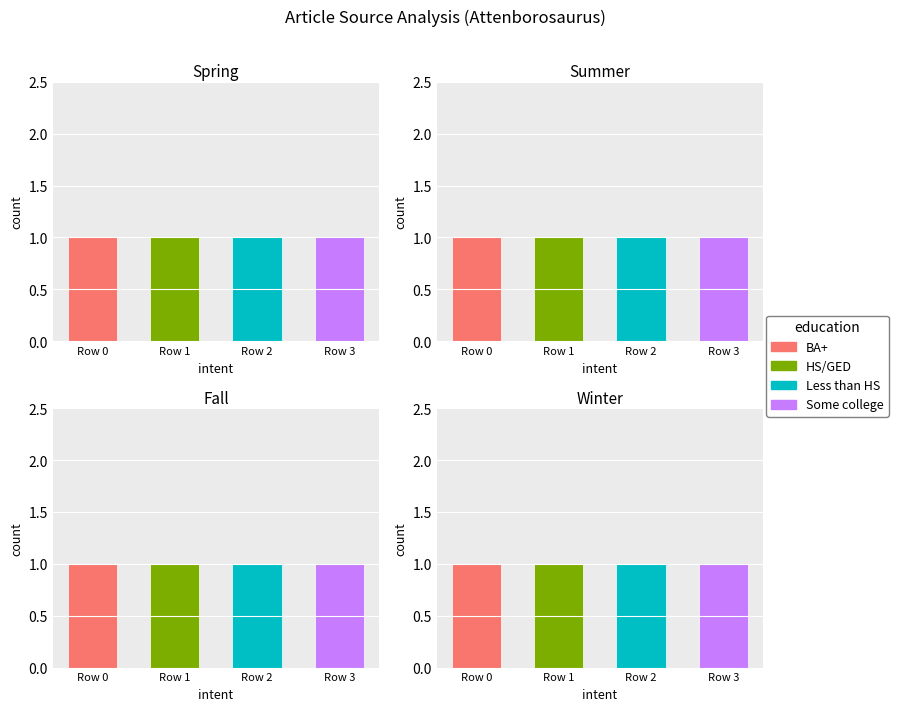

Are the bars horizontal?

No